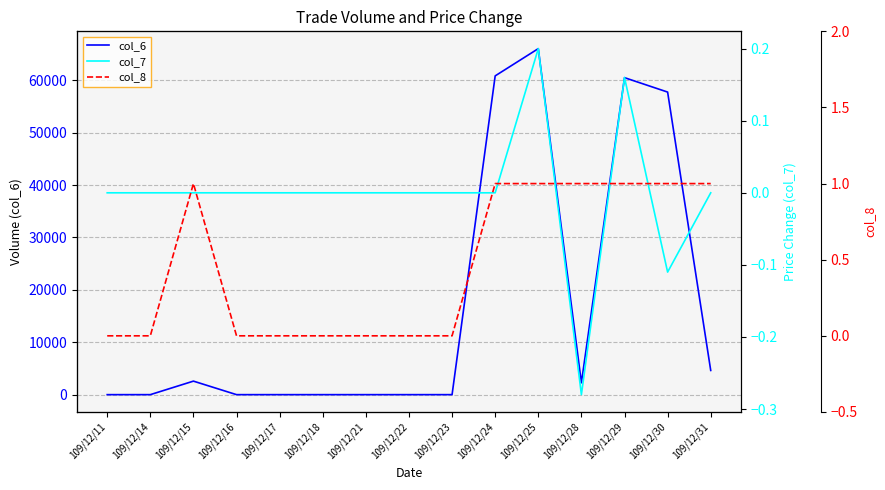

The value of col_8 at 109/12/15 is 1.0. True or false?

True